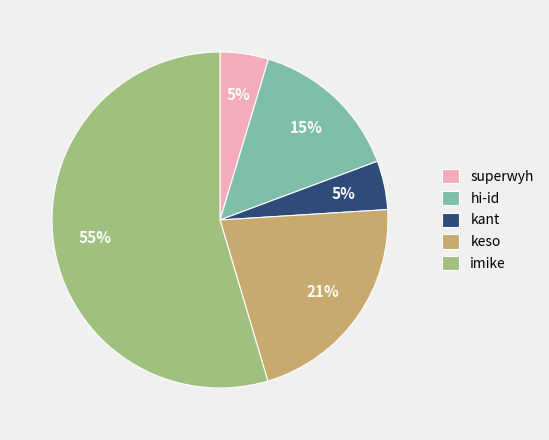

Which has a higher value, kant or keso?

keso